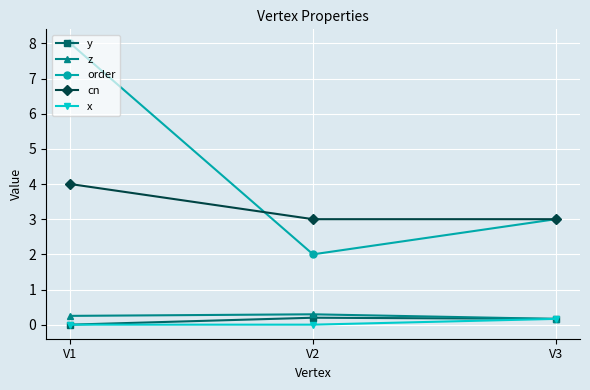

What is the difference between the highest and lowest values at V2?

3.0